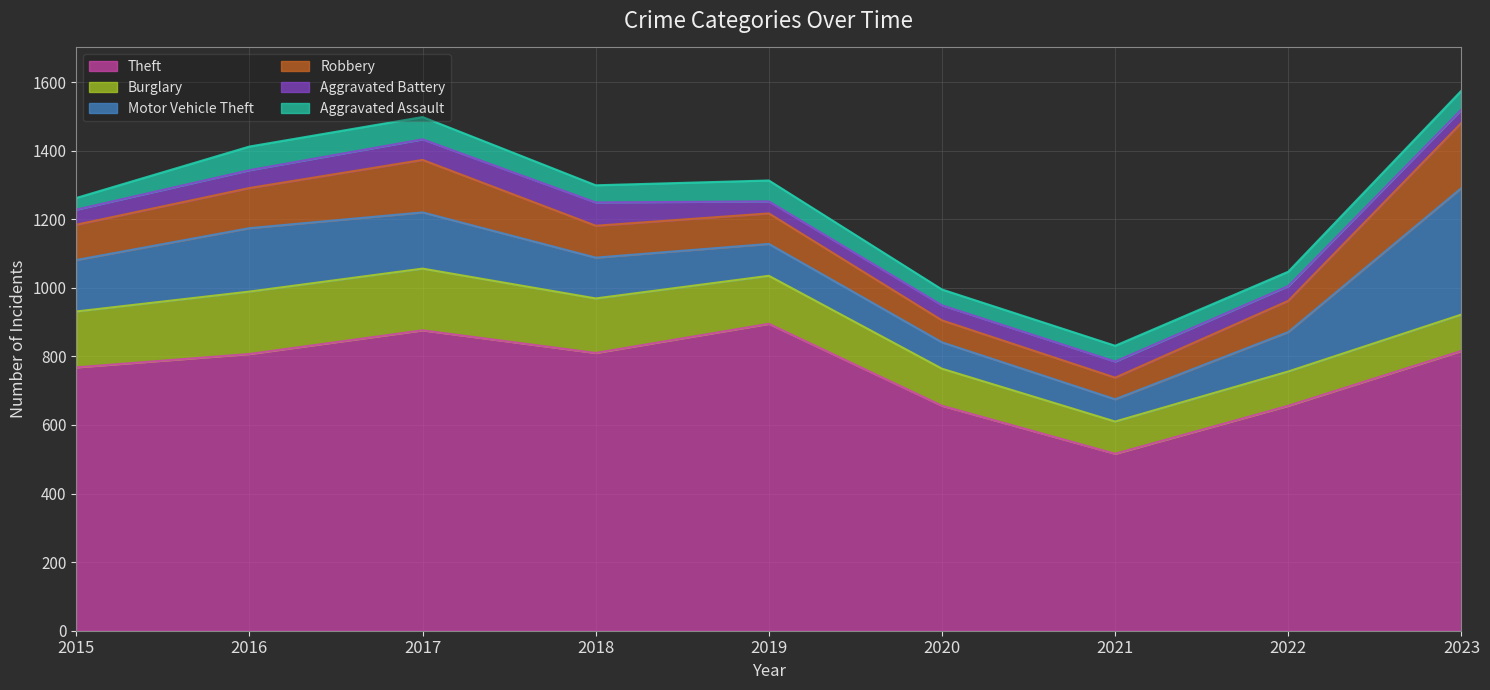

What is the greatest value displayed?

895